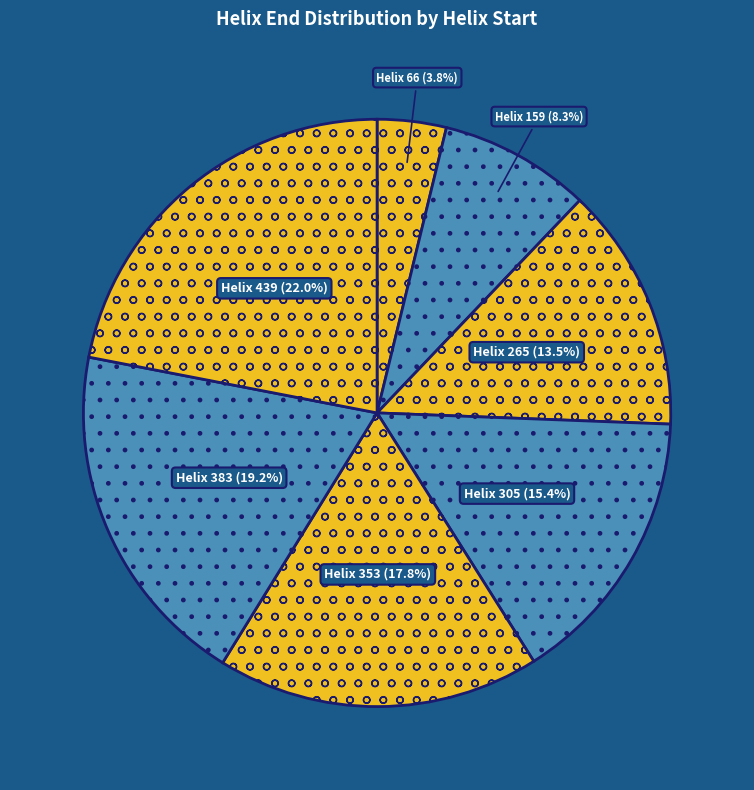

To the nearest percent, what is the average slice percentage?

14%